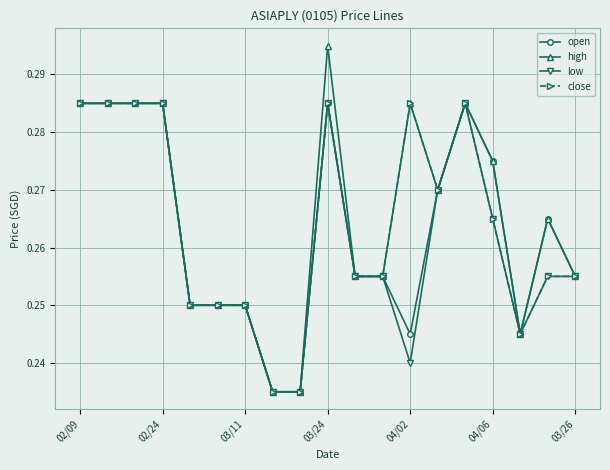

At how many categories does at least one series exceed 0?

19